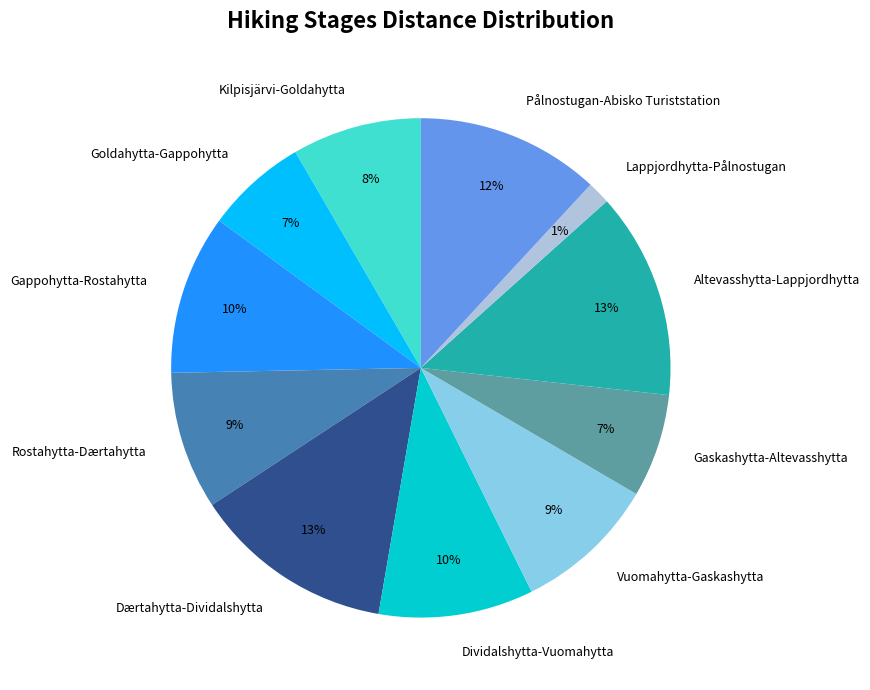

To the nearest percent, what portion does Kilpisjärvi-Goldahytta represent?

8%